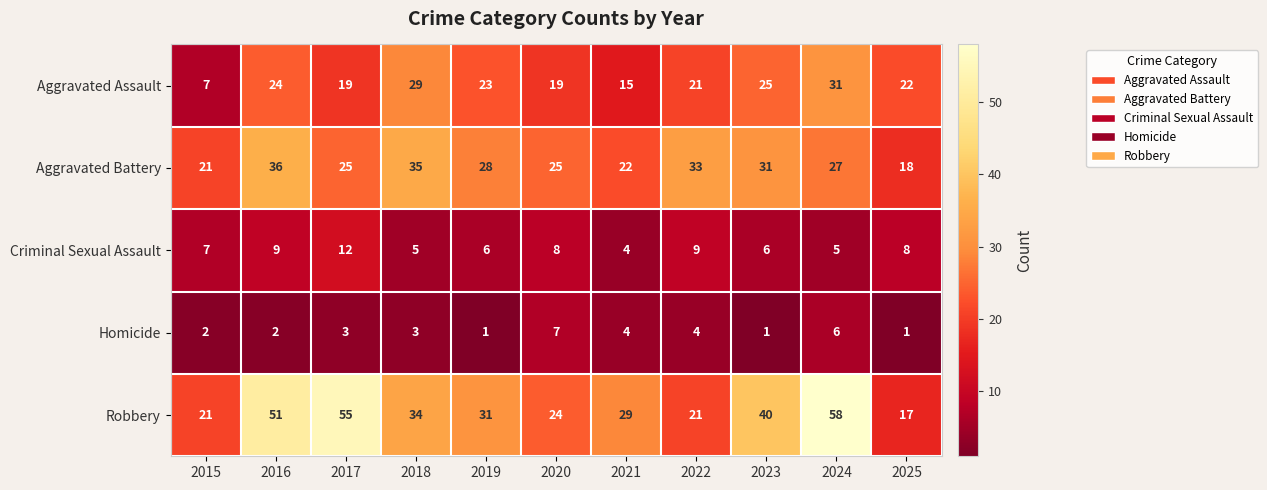

Where is Aggravated Battery nearest to the value 27?

2024